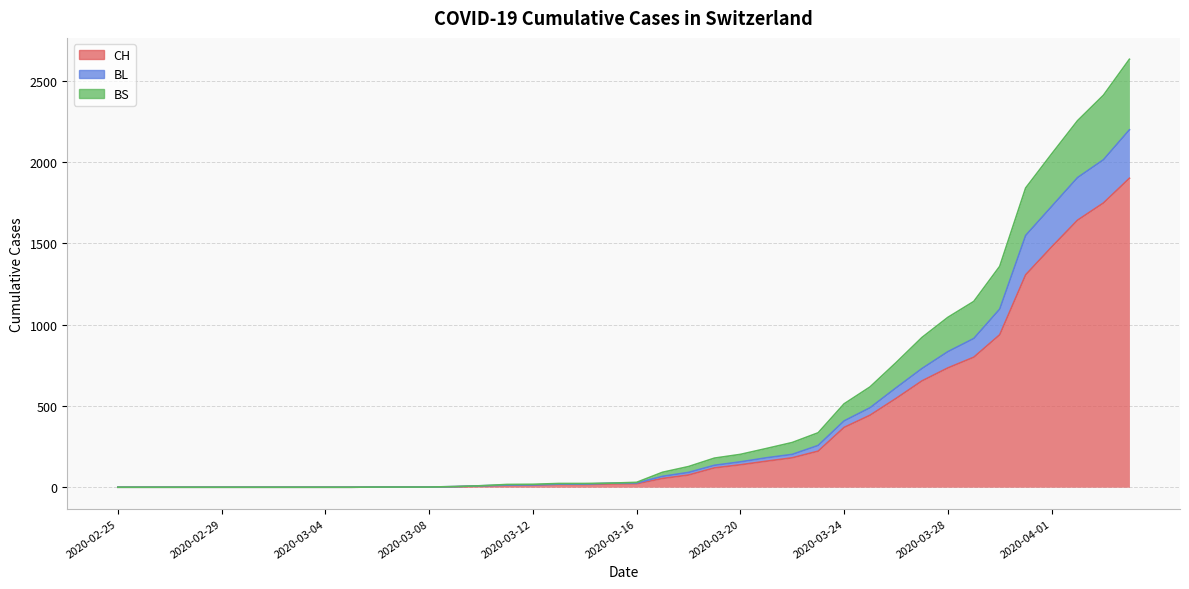

What is the label of the 40th point from the right?

2020-02-25